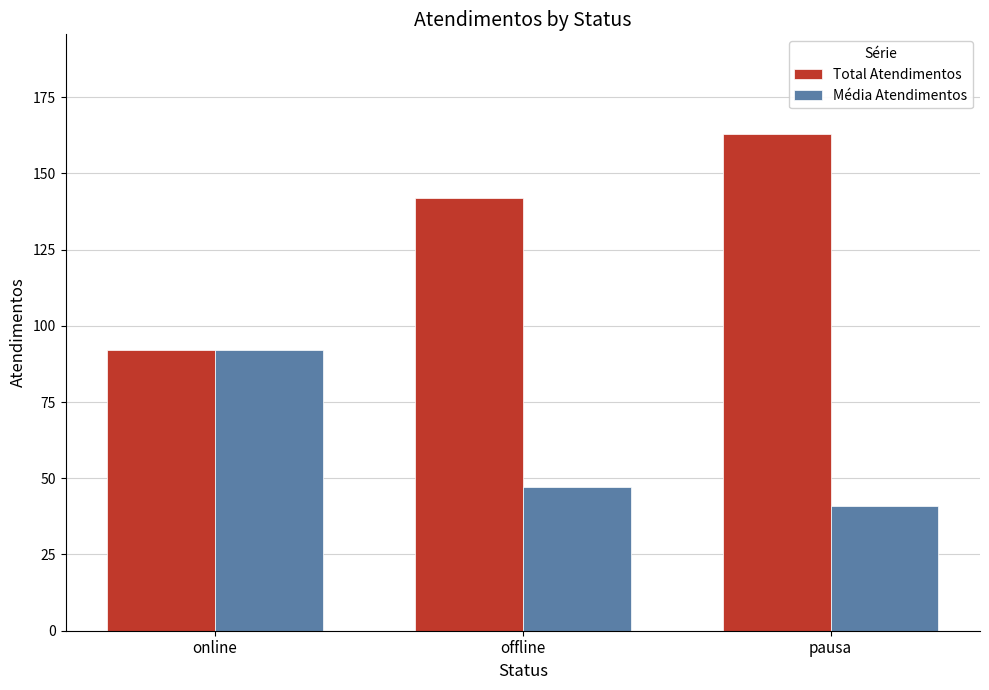

Which series has the largest range (max minus min)?

Total Atendimentos